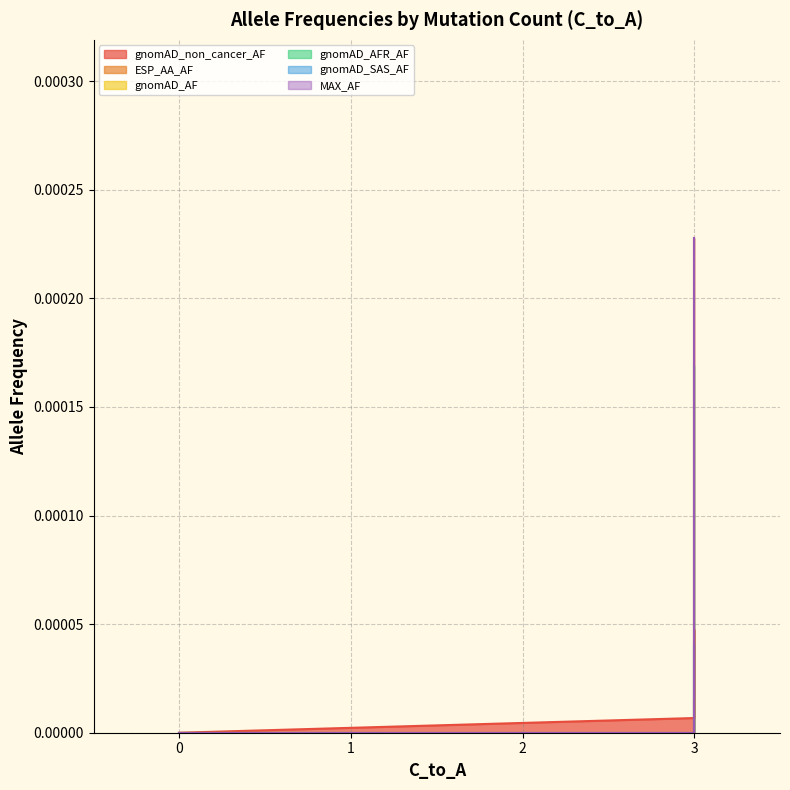

Is it true that ESP_AA_AF equals -0.0 at 3?

False